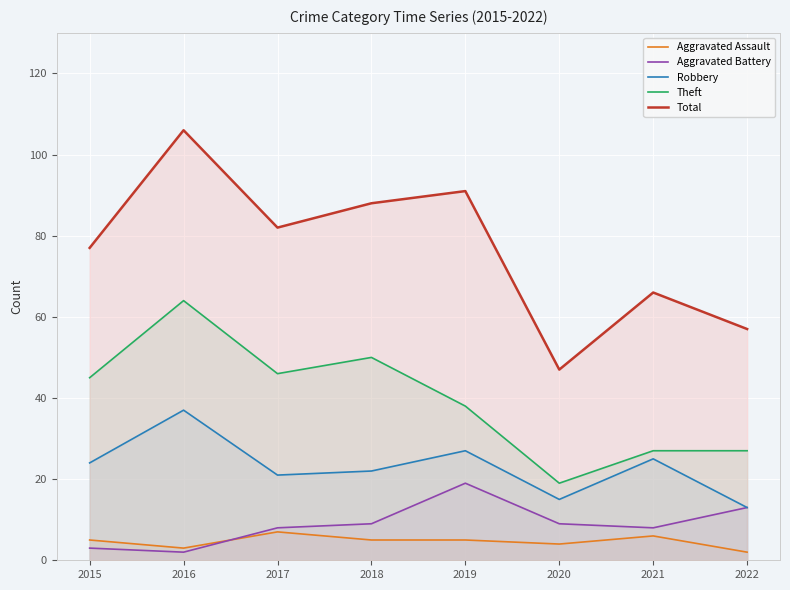

Where is Theft nearest to the value 41?

2019